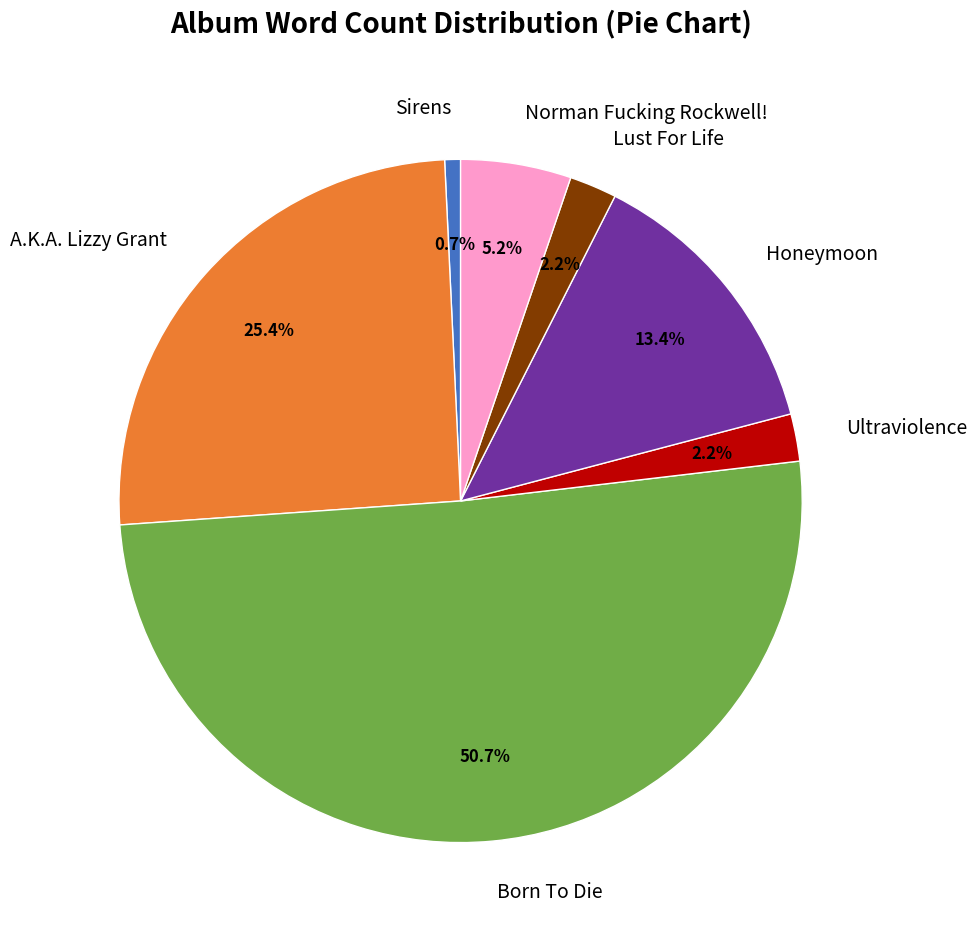

Approximately how many times larger is the value at Born To Die compared to Sirens?

68.0